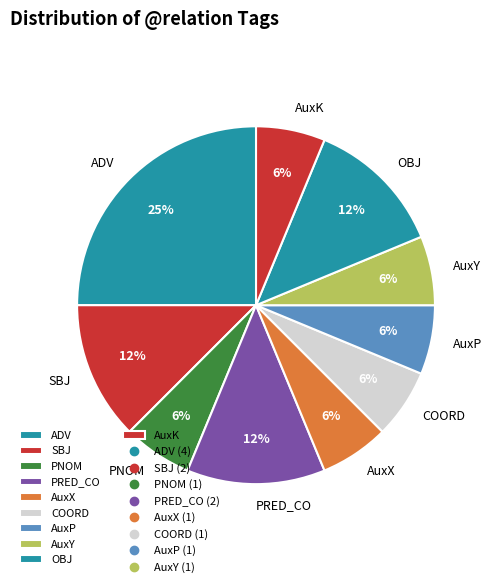

Between ADV and OBJ, which is larger?

ADV